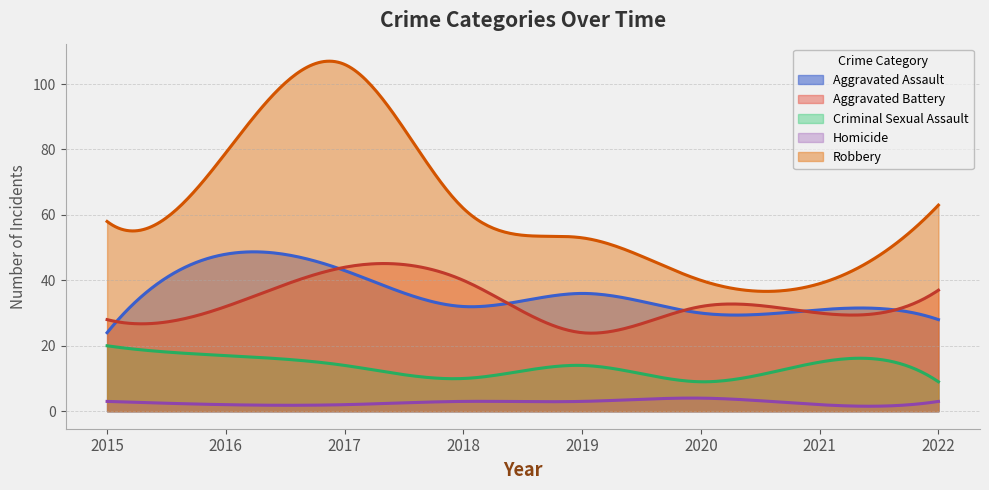

The Criminal Sexual Assault series shows 9 at 2020. True or false?

True